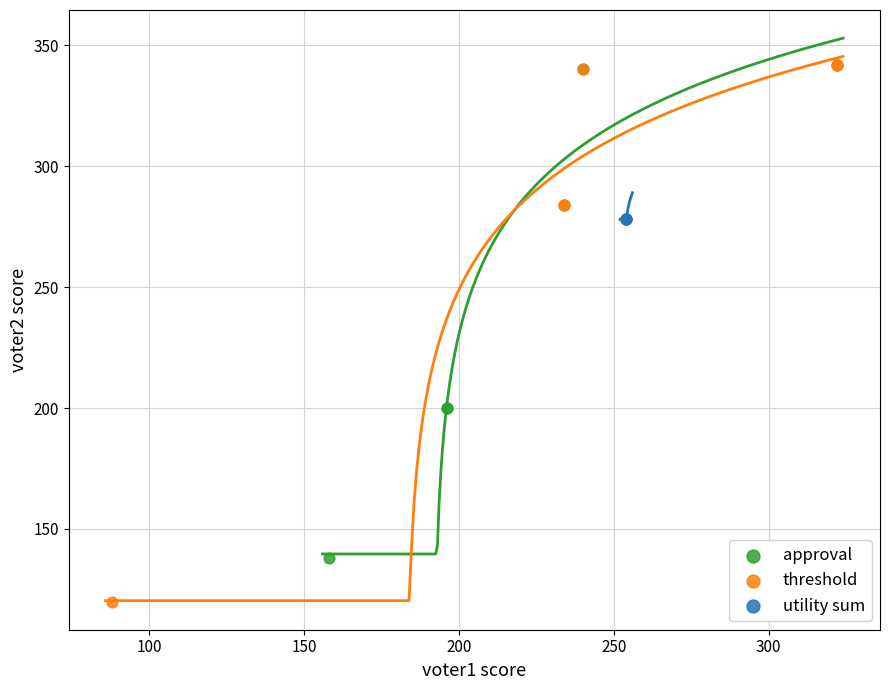

Which series reaches the minimum Y coordinate?

threshold